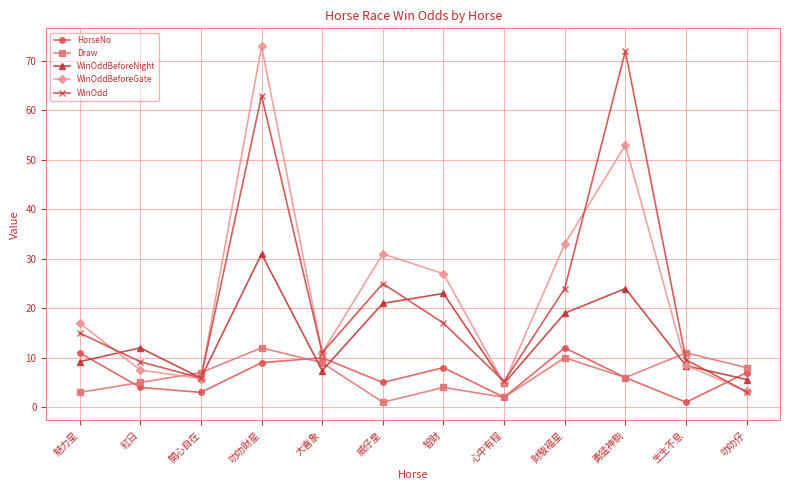

How many interior local valleys does the WinOddBeforeGate series have?

3